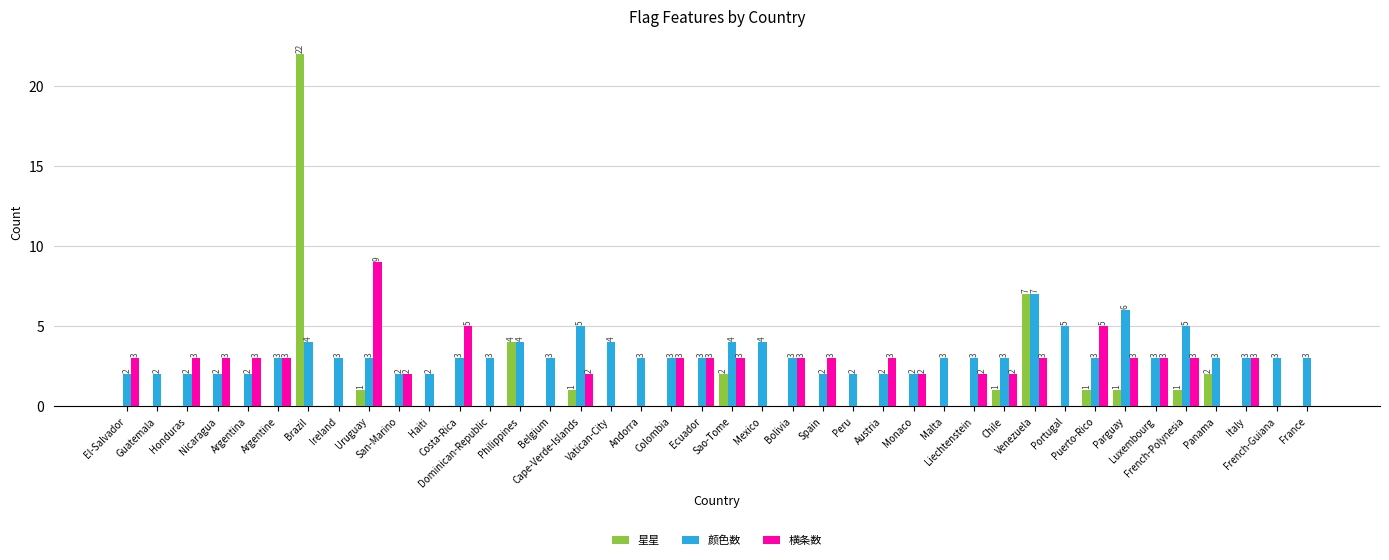

Is it true that 星星 equals 7 at Colombia?

False